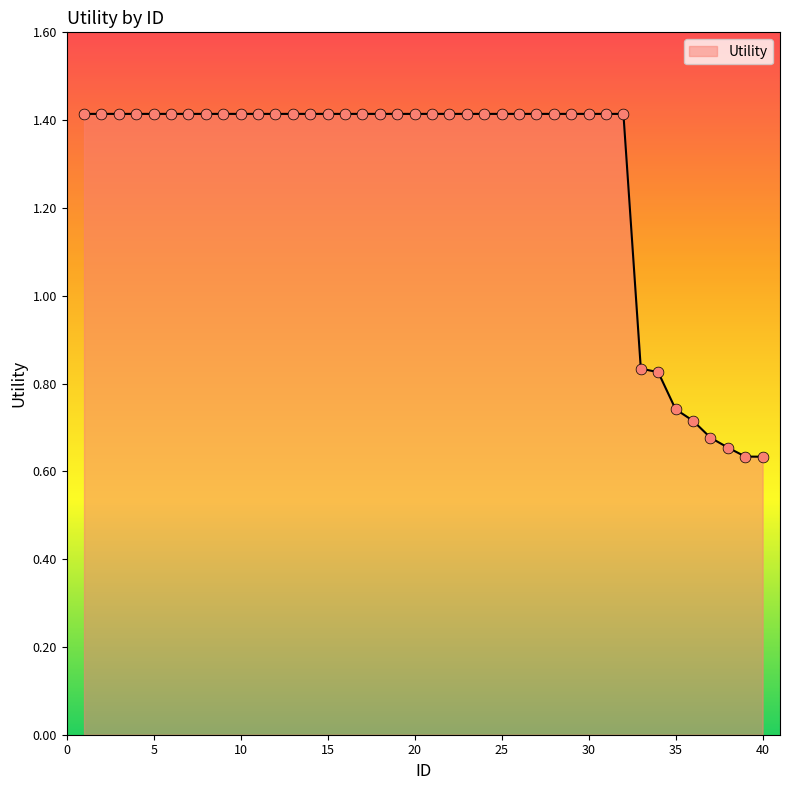

What is the greatest value displayed?

1.4